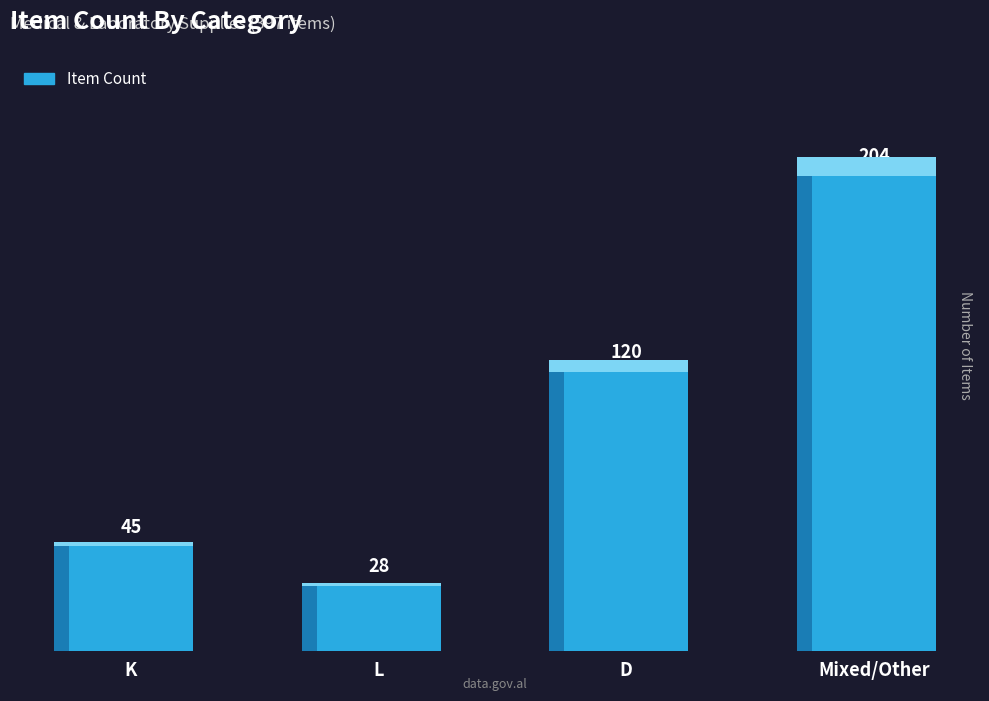

Where is the data nearest to the value 116?

D